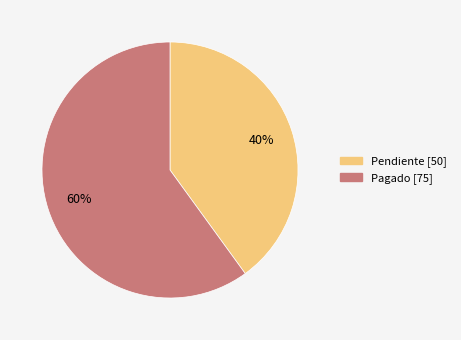

What is the ratio of the value at Pagado to the value at Pendiente?

1.5